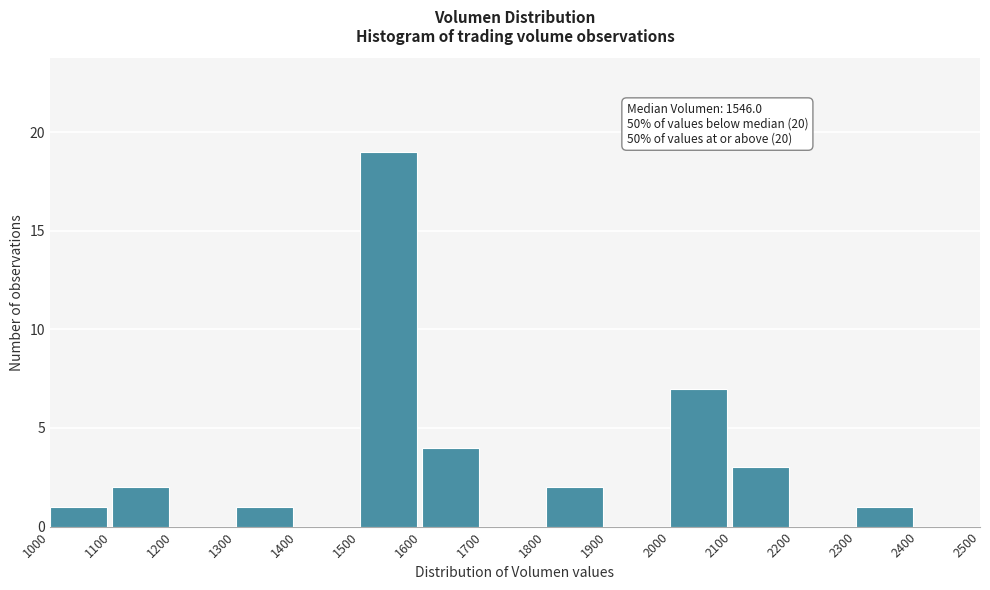

Over which range of the x-axis is the bar tallest?

1500 to 1600